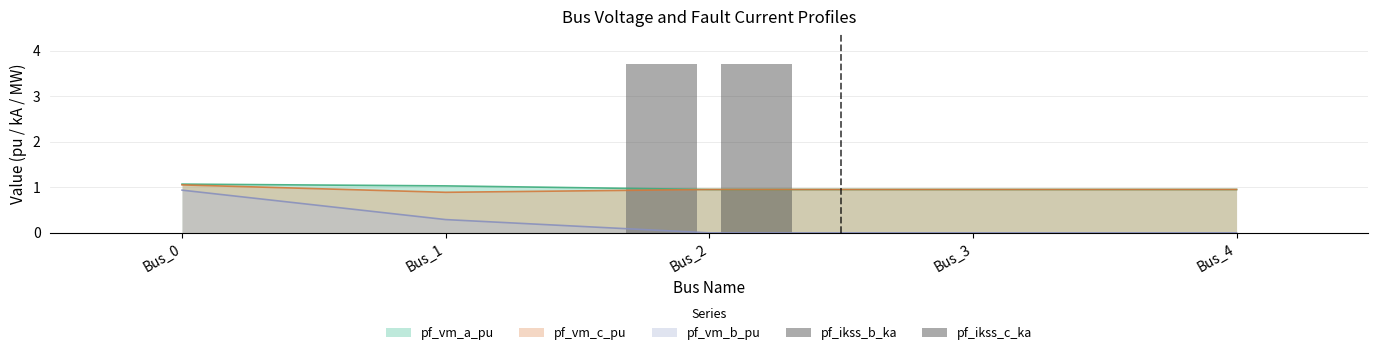

The pf_ikss_c_ka series shows 0.0 at Bus_3. True or false?

True